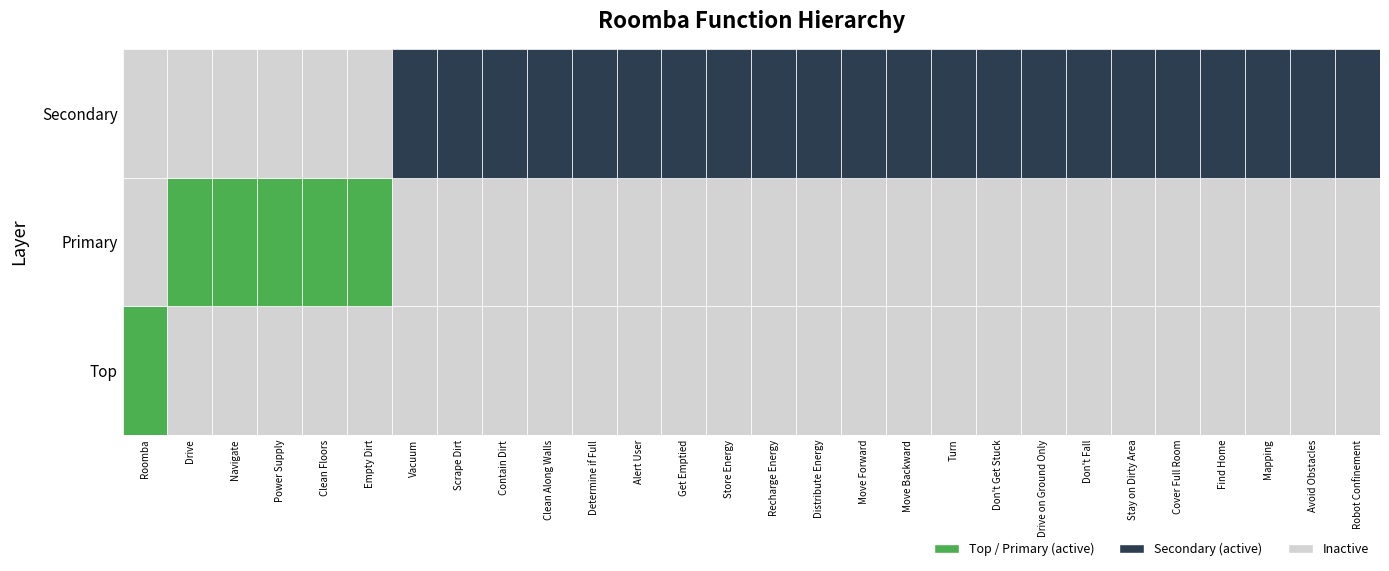

Is the value of Primary at Alert User greater than the value of Top at Don't Get Stuck?

No